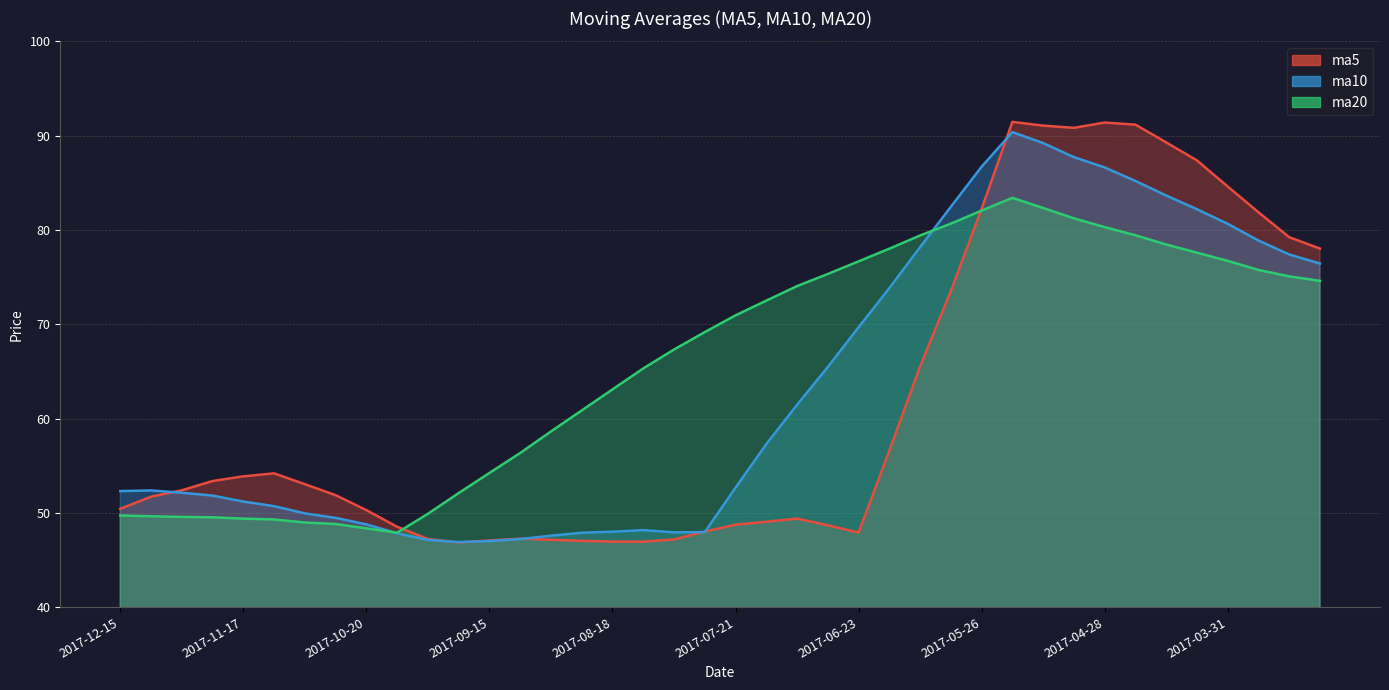

Does the chart display data point markers on the line(s)?

No